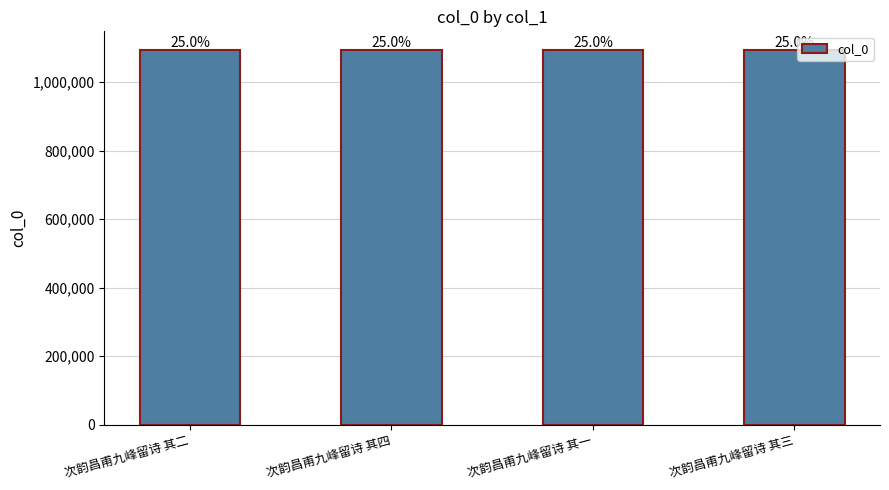

What is the change in value from 次韵昌甫九峰留诗 其二 to 次韵昌甫九峰留诗 其一?

-1